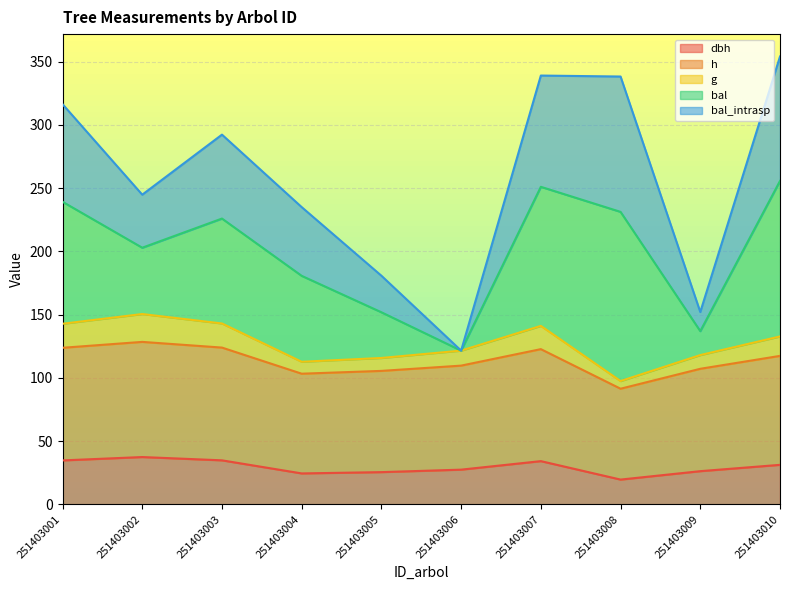

What is the total value across all series at 251403009?

152.0